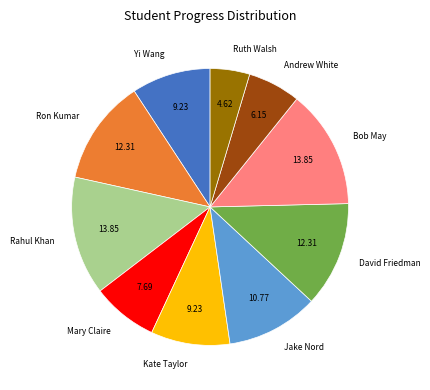

Which has a higher value, Ruth Walsh or Jake Nord?

Jake Nord